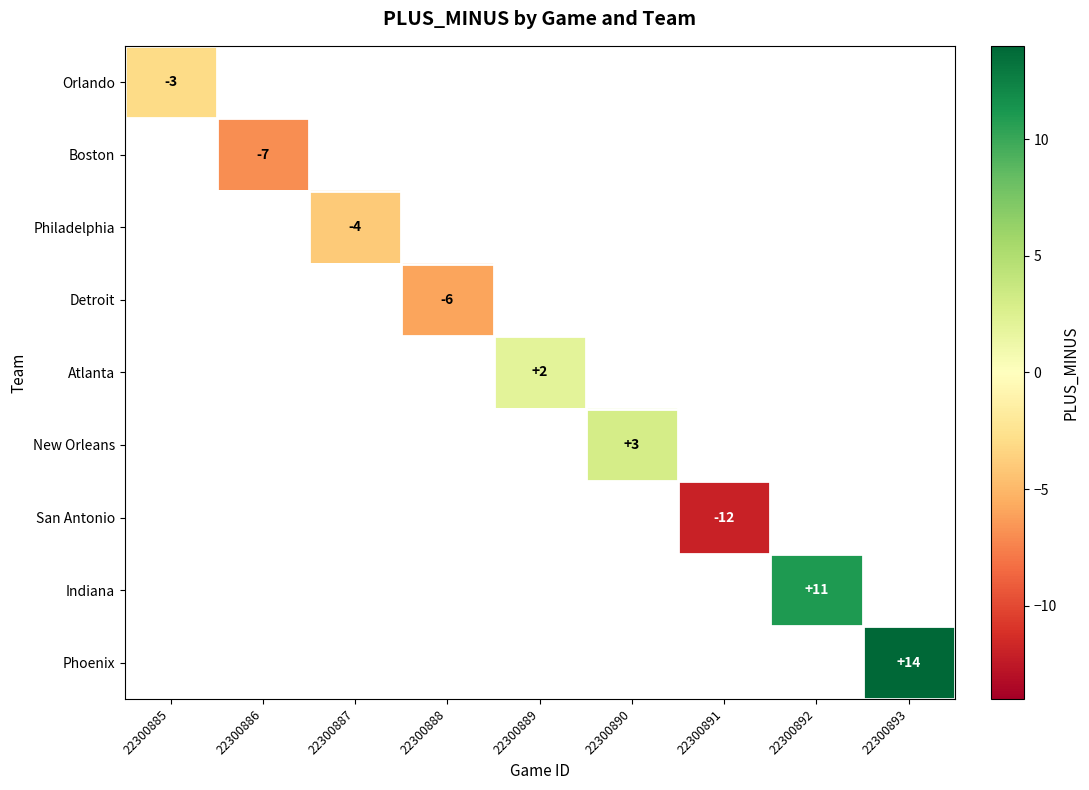

At how many categories does at least one series exceed -4?

5